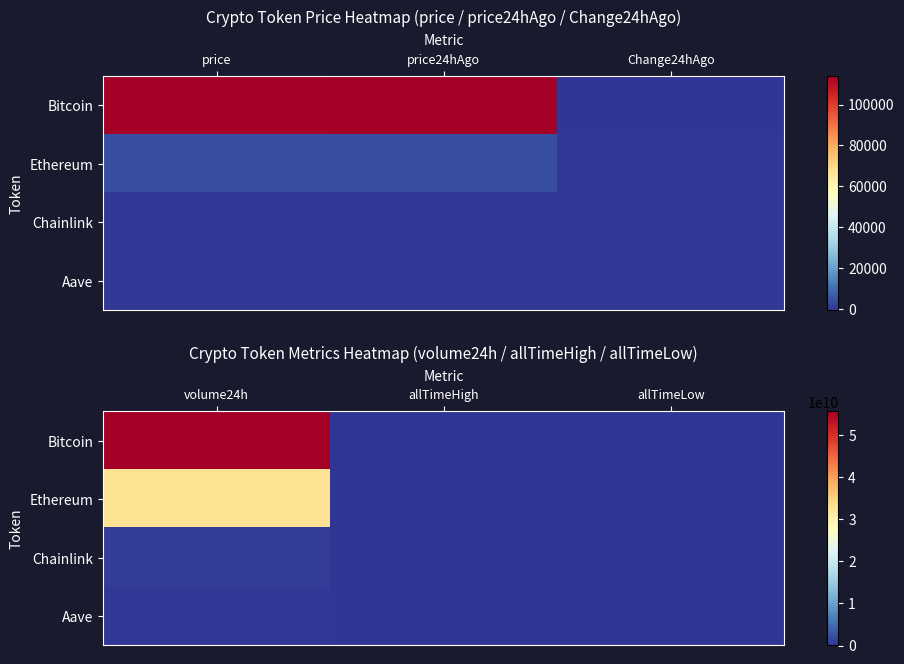

List the series in order of their peak value, highest first.

Bitcoin, Ethereum, Chainlink, Aave